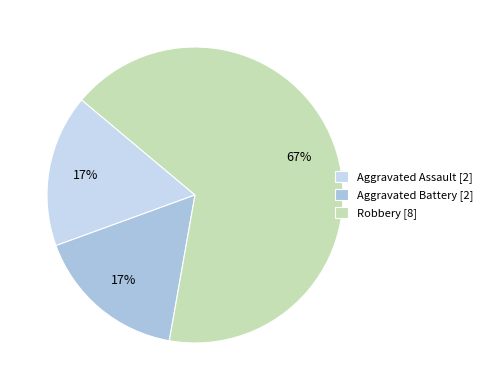

How many slices are in this pie chart?

3